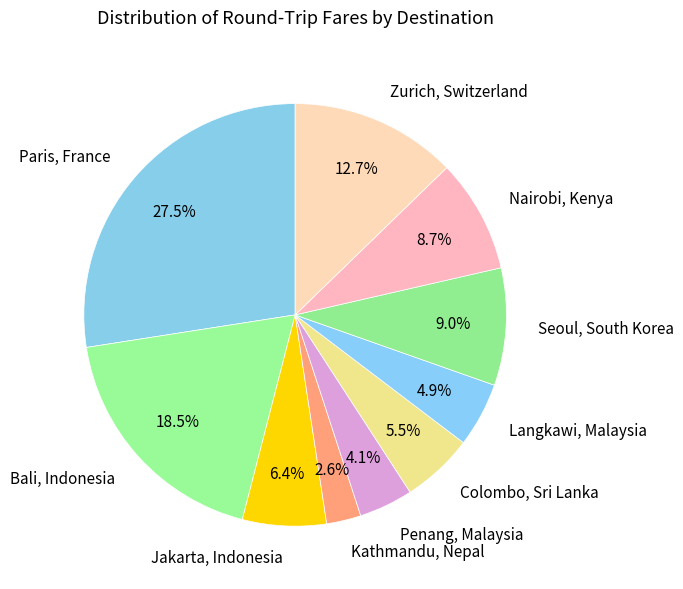

How much of the chart is everything except Kathmandu, Nepal?

97.4%